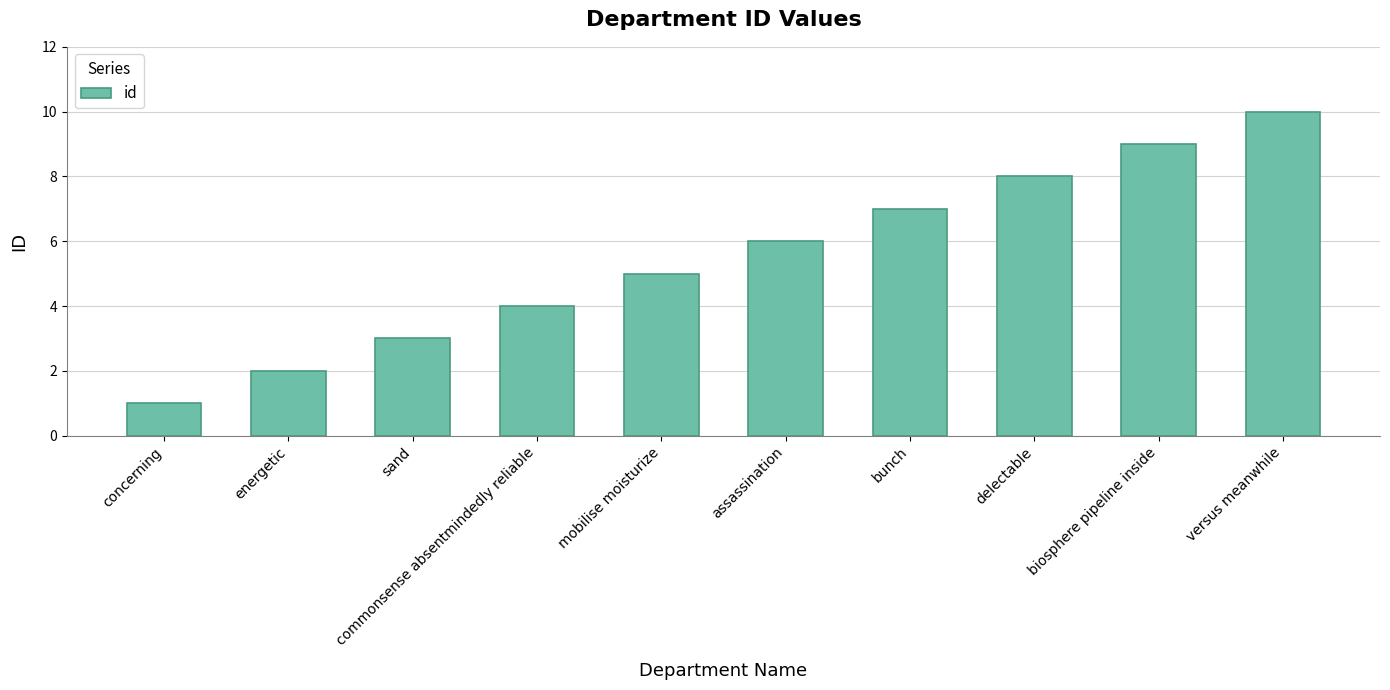

Which label corresponds to the smallest value in the chart?

concerning